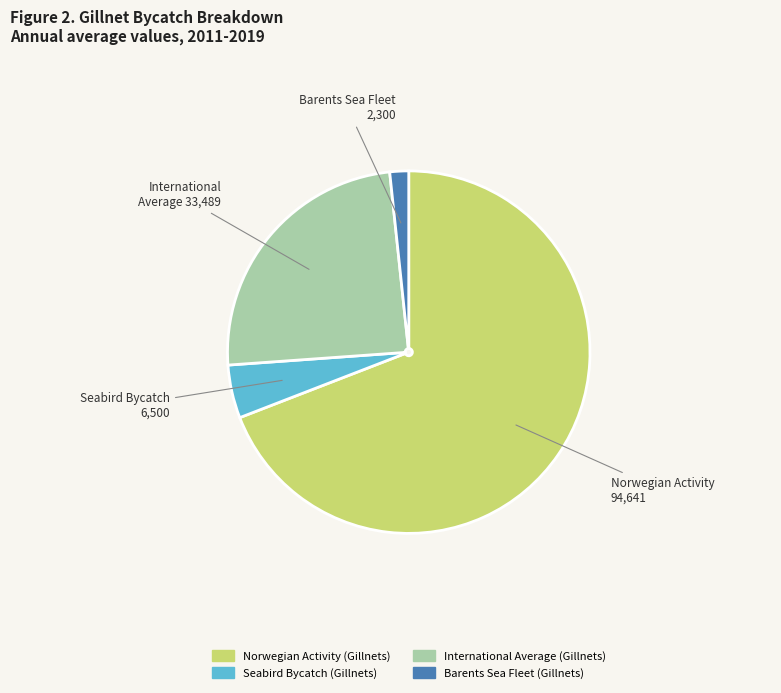

Is there a majority slice in this chart?

Yes